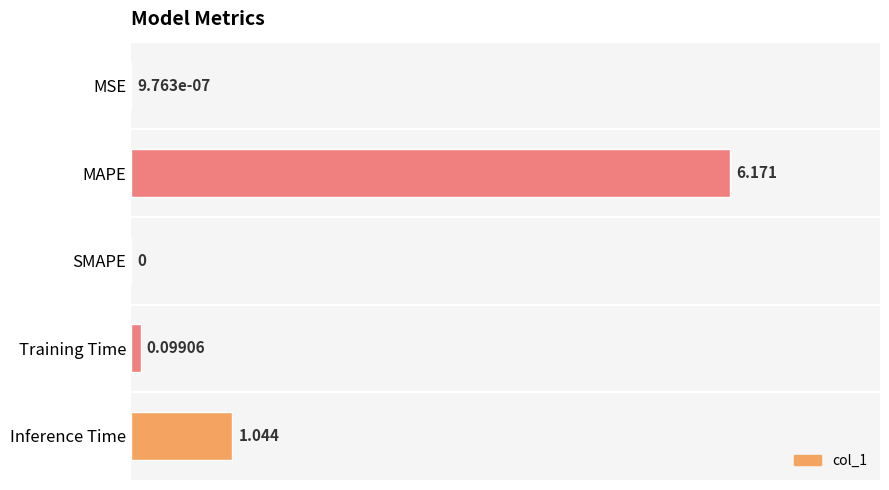

What is the greatest value displayed?

6.2